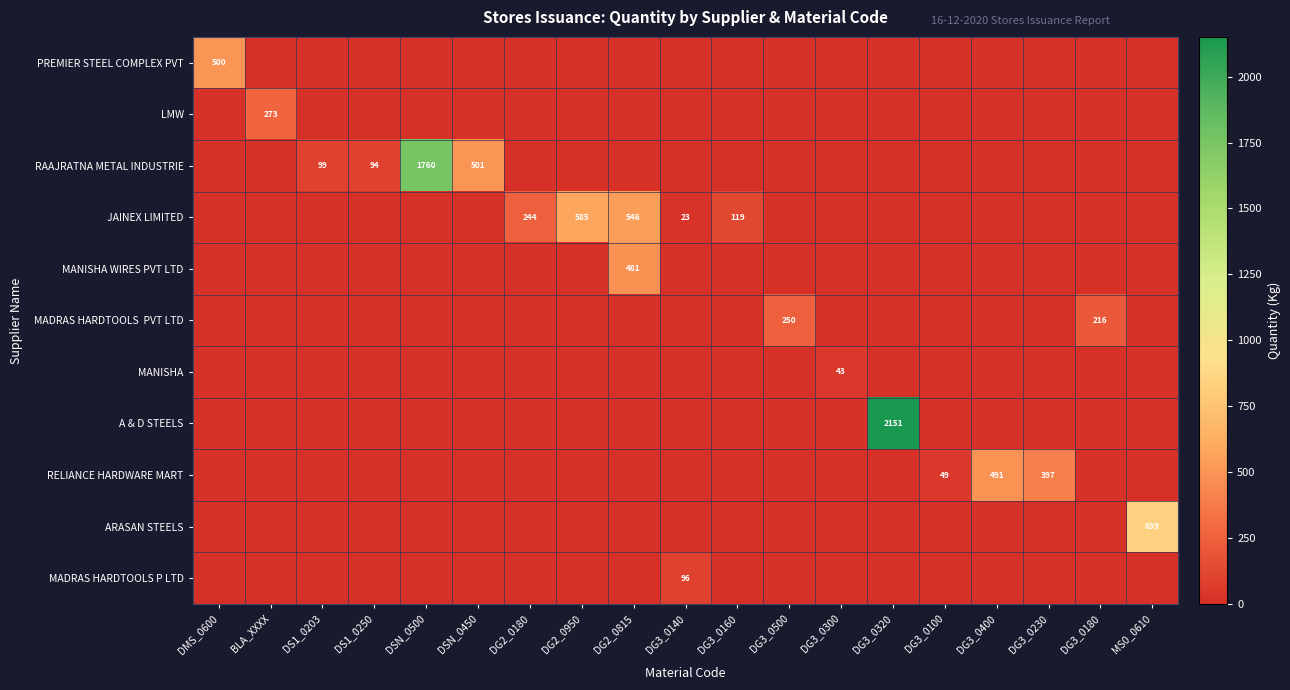

The RAAJRATNA METAL INDUSTRIE series shows 152 at DS1_0203. True or false?

False